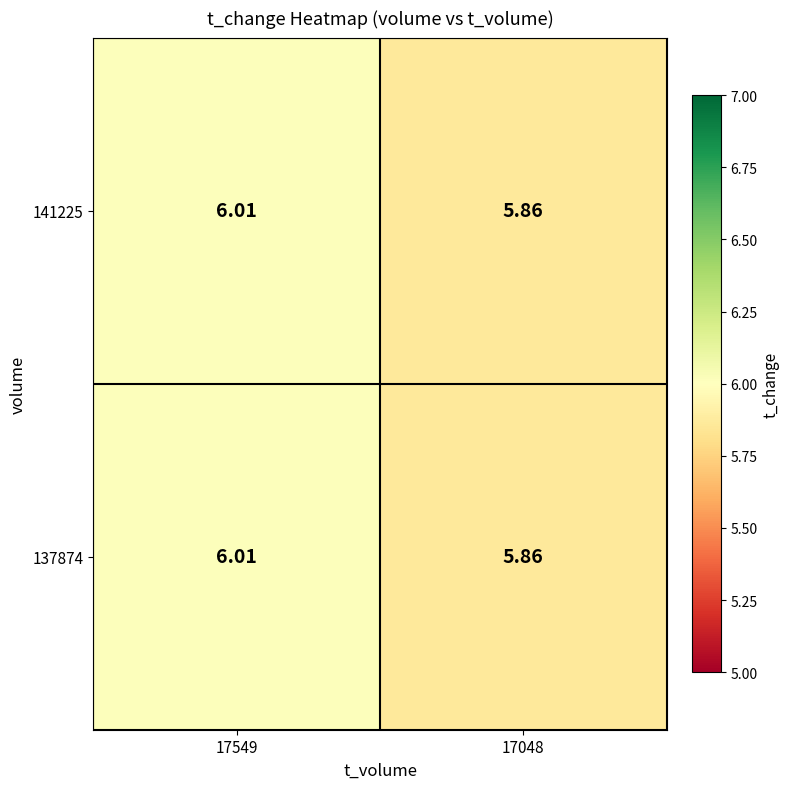

Count the number of data series in this chart.

2